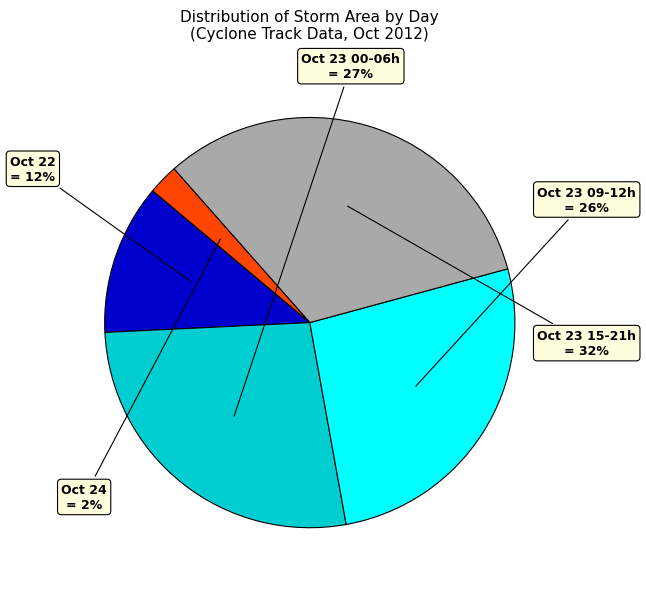

To the nearest percent, what is the difference between the largest and smallest slice percentages?

30%